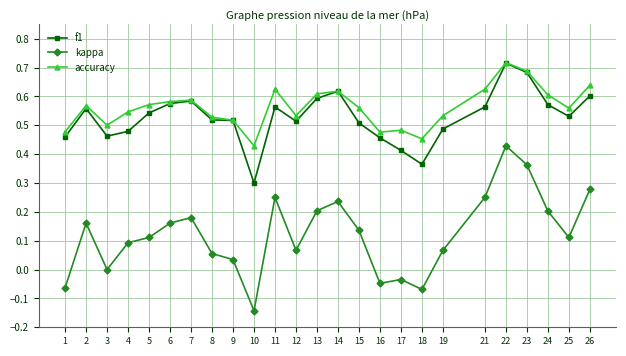

At which category is the sum across all series the highest?

22